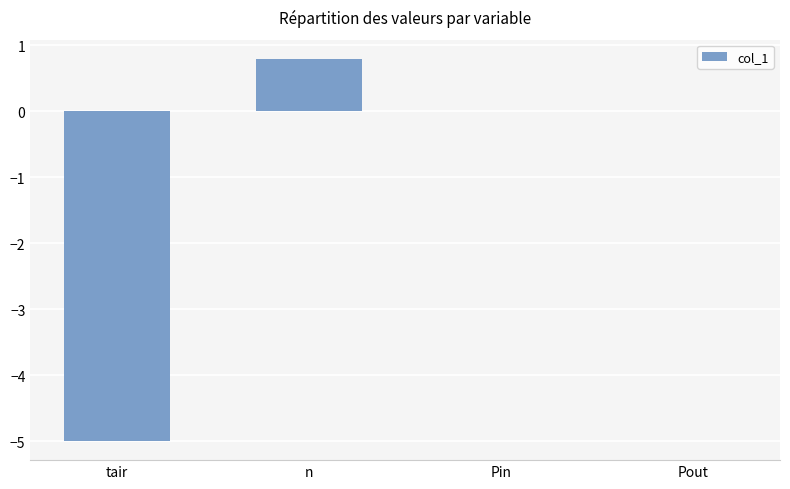

What is the sum of the values at tair and n?

-4.2